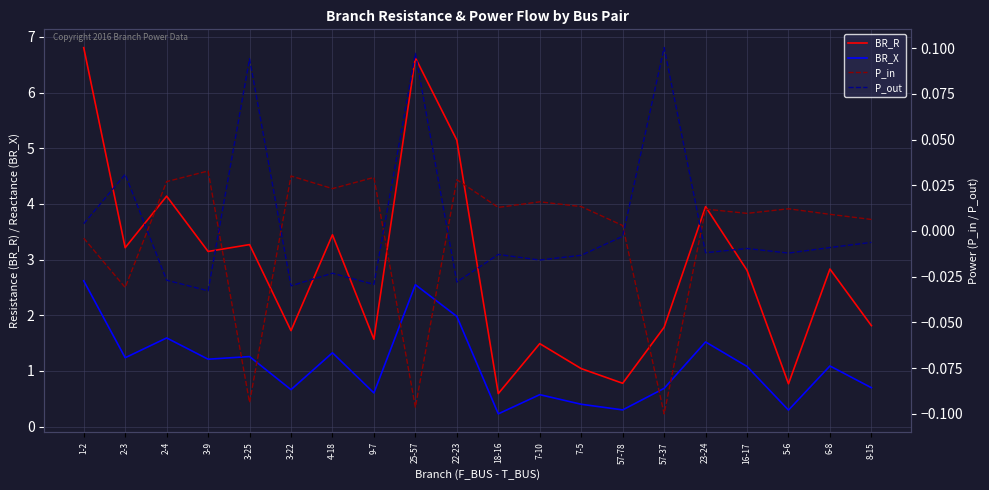

At which label is P_out closest to 0?

57-78